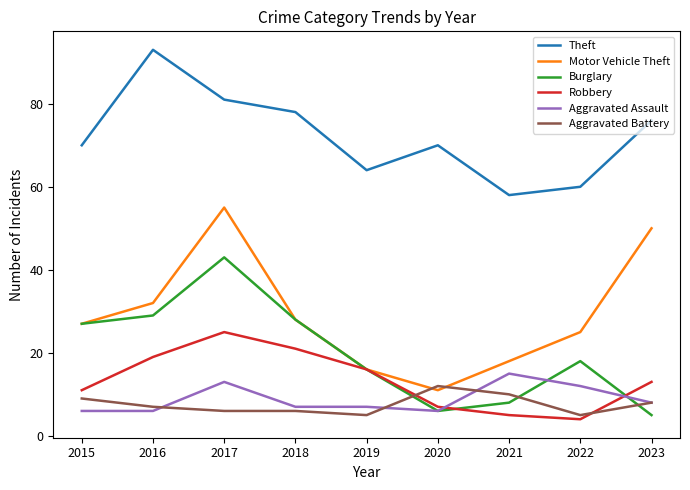

Read the Robbery value at 2019, to the nearest 10.

20